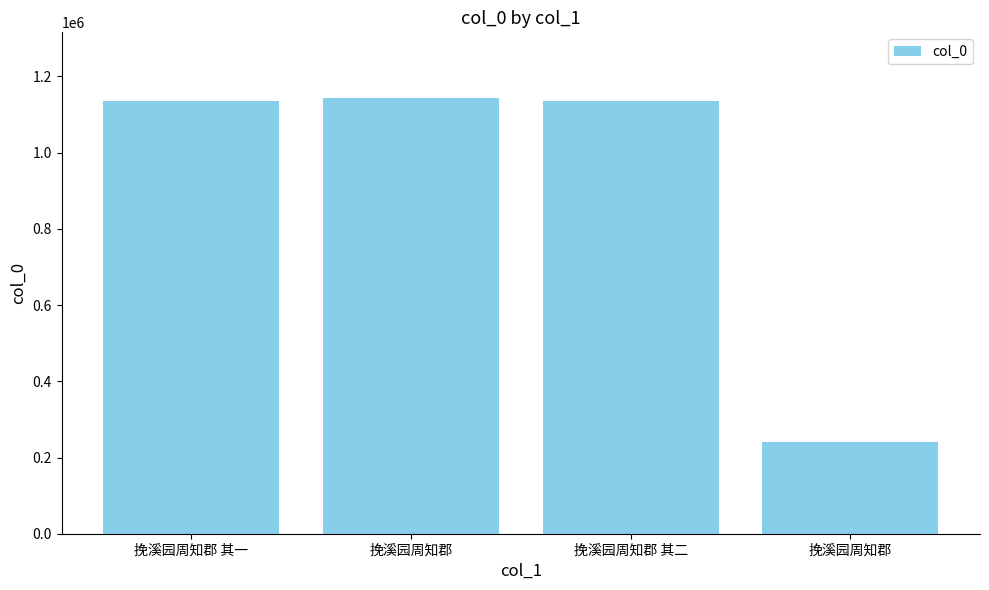

Count the number of categories in the chart.

4